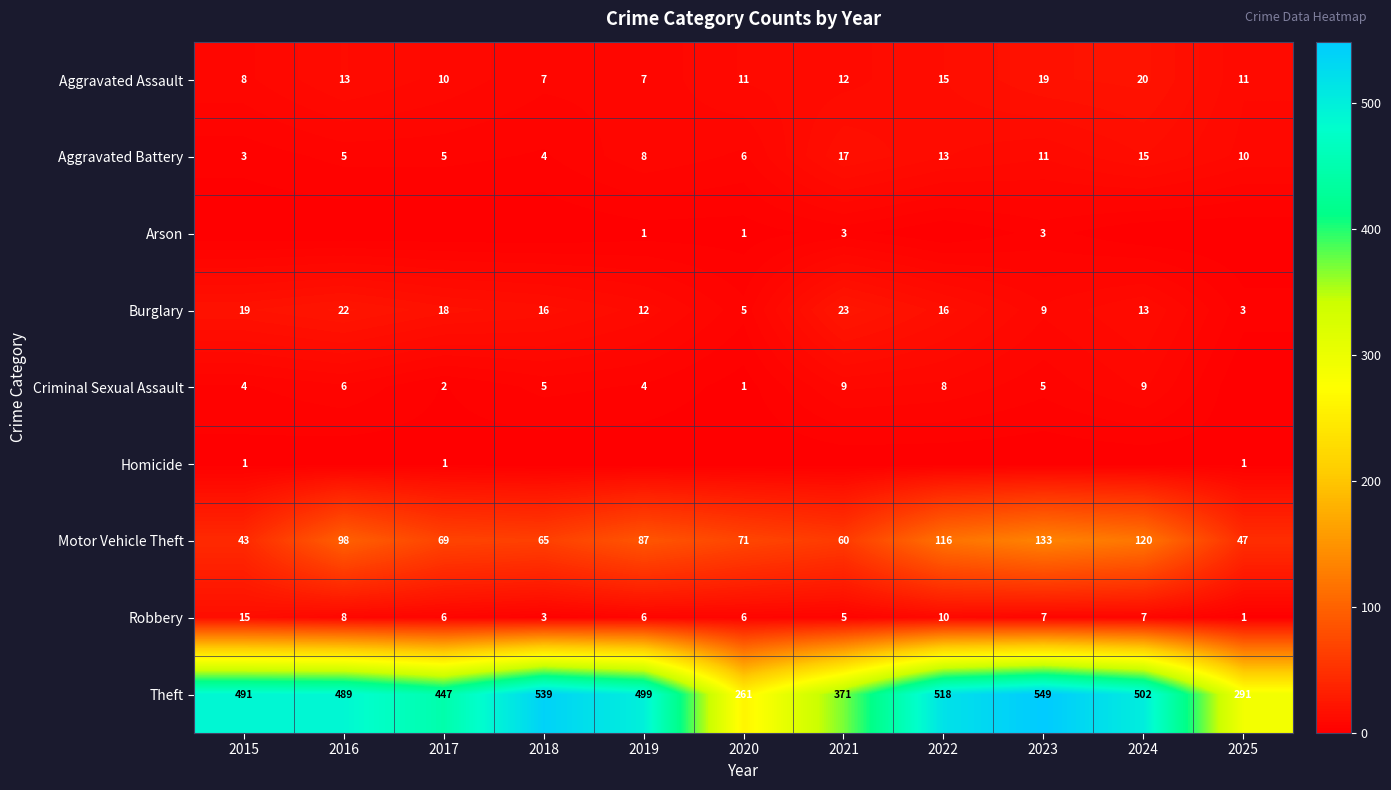

True or false: Burglary has a value of 12 at 2019.

True